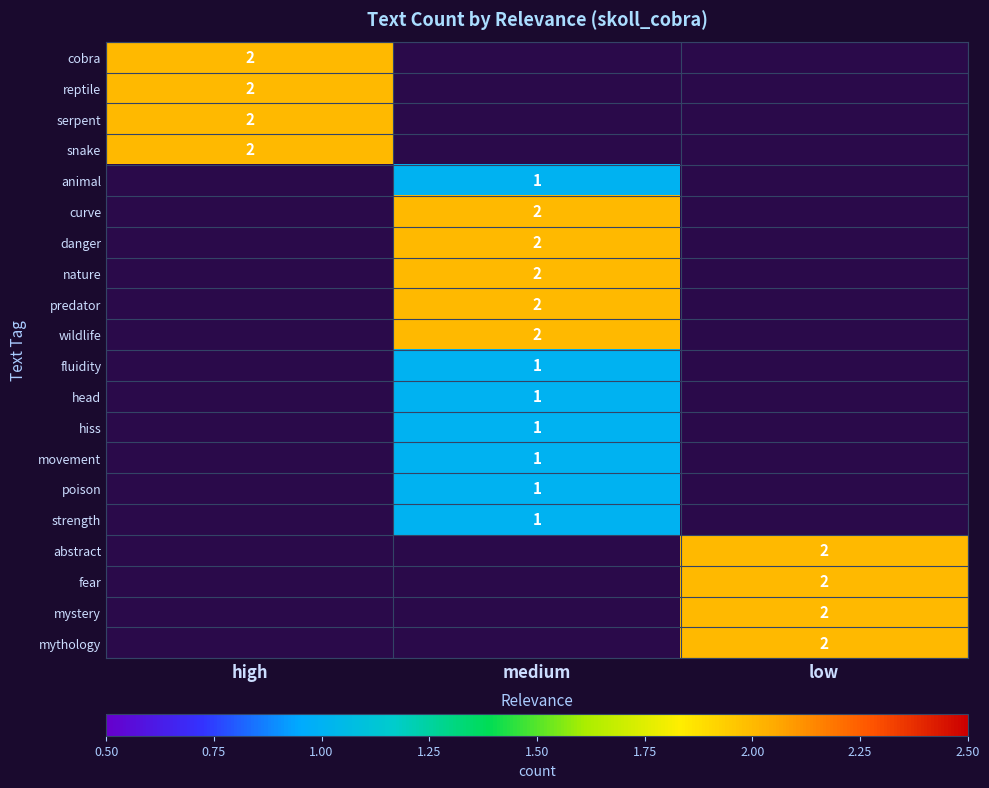

Count the number of data series in this chart.

20